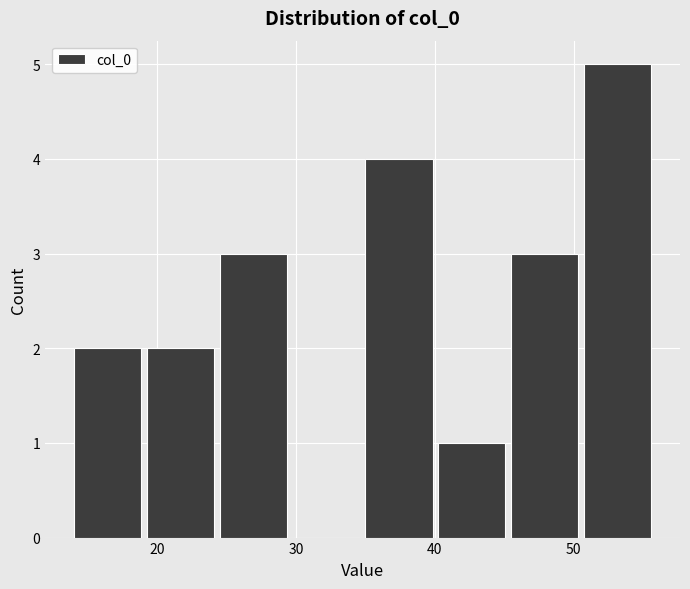

Over which range of the x-axis is the bar tallest?

51 to 56